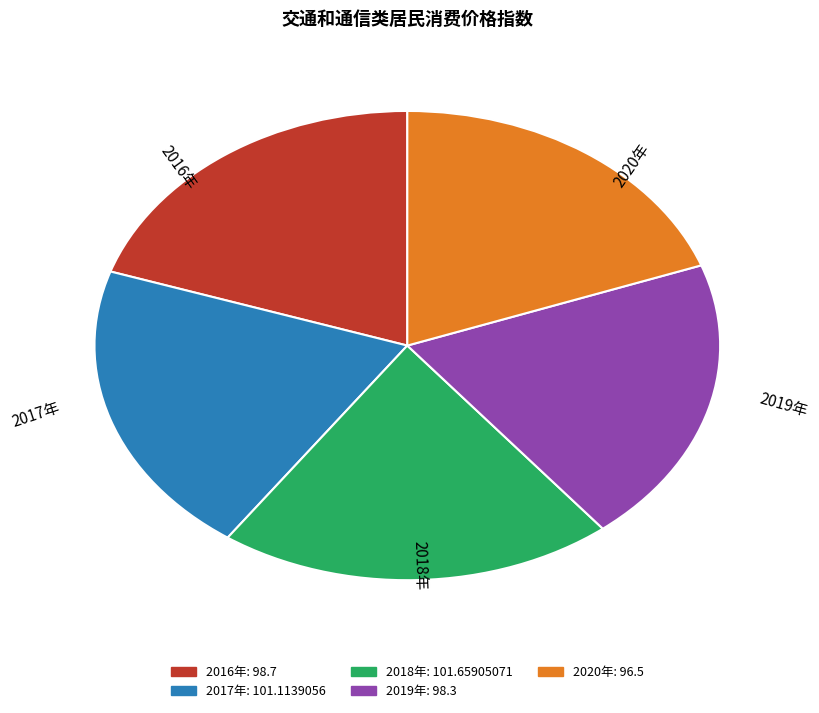

Is 2018年 the majority of the pie?

No